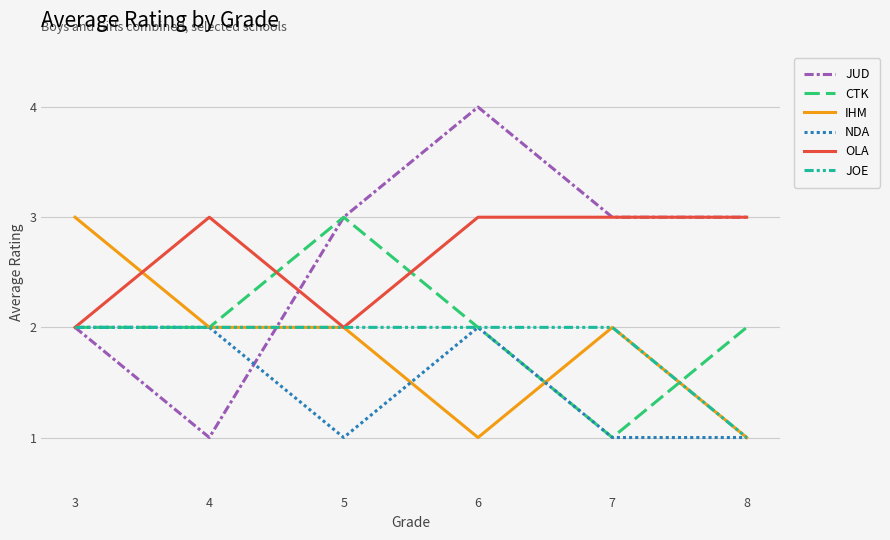

At how many categories does at least one series exceed 1?

6